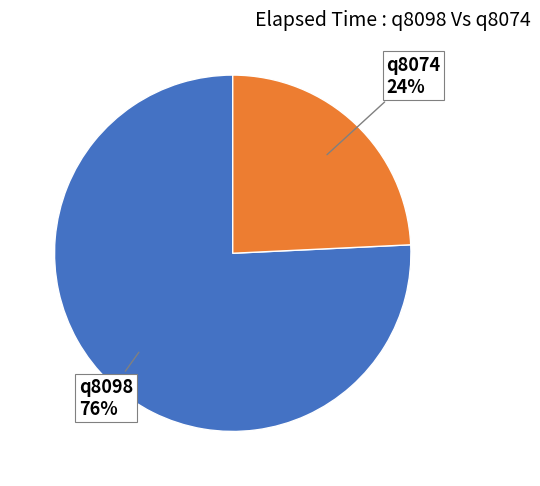

To the nearest percent, what is the difference between the largest and smallest slice percentages?

52%